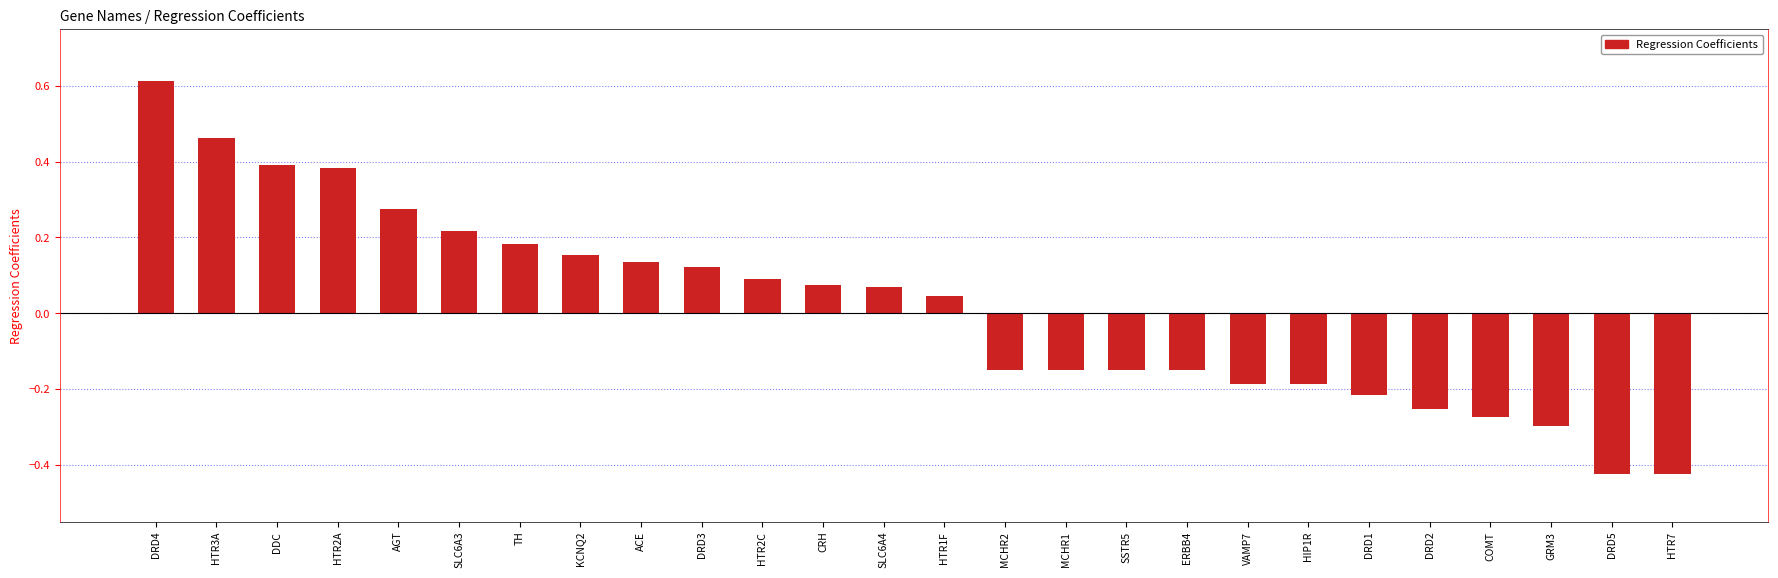

How many data points are above 0?

14